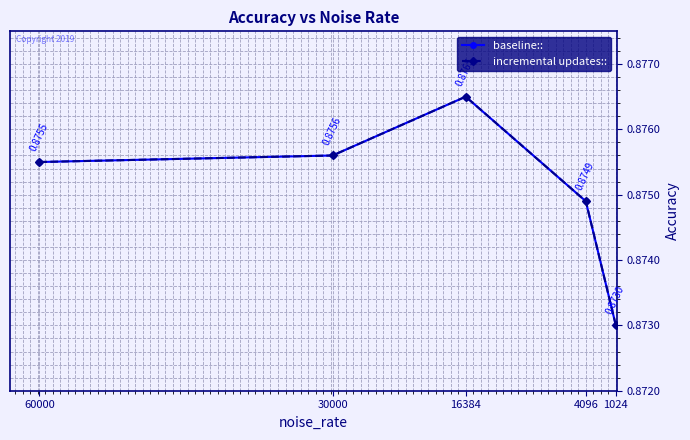

Reading right to left, extract all data points from this chart.

baseline::: 1024=0.9	4096=0.9	16384=0.9	30000=0.9	60000=0.9
incremental updates::: 1024=0.9	4096=0.9	16384=0.9	30000=0.9	60000=0.9